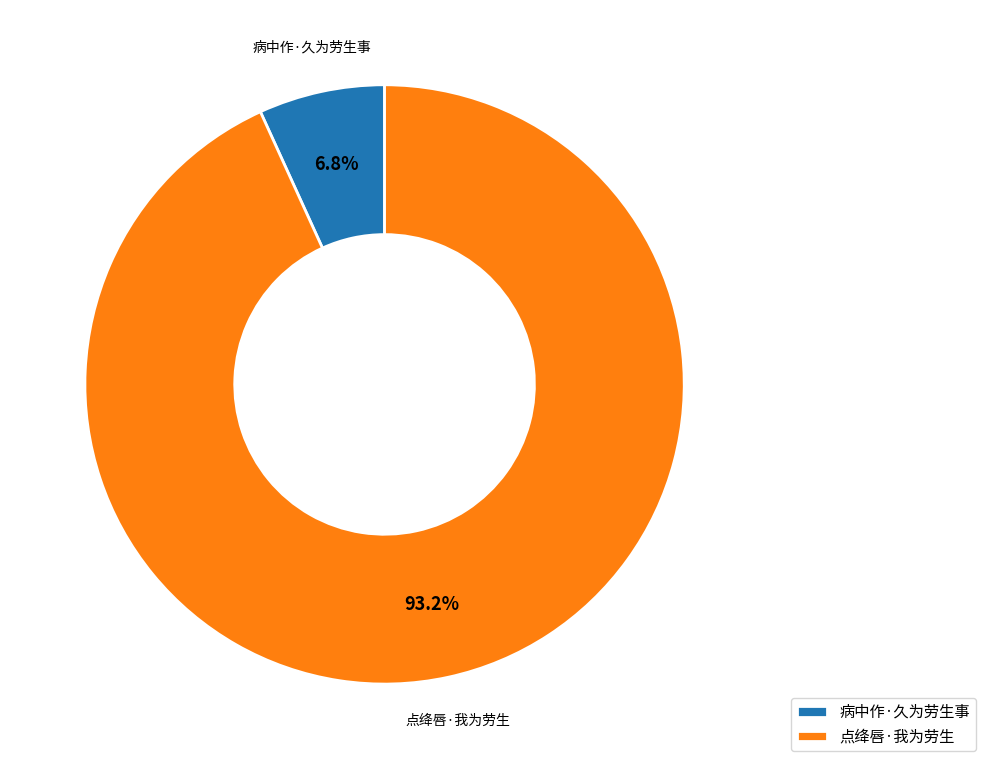

Is there any slice that represents more than half of the pie?

Yes